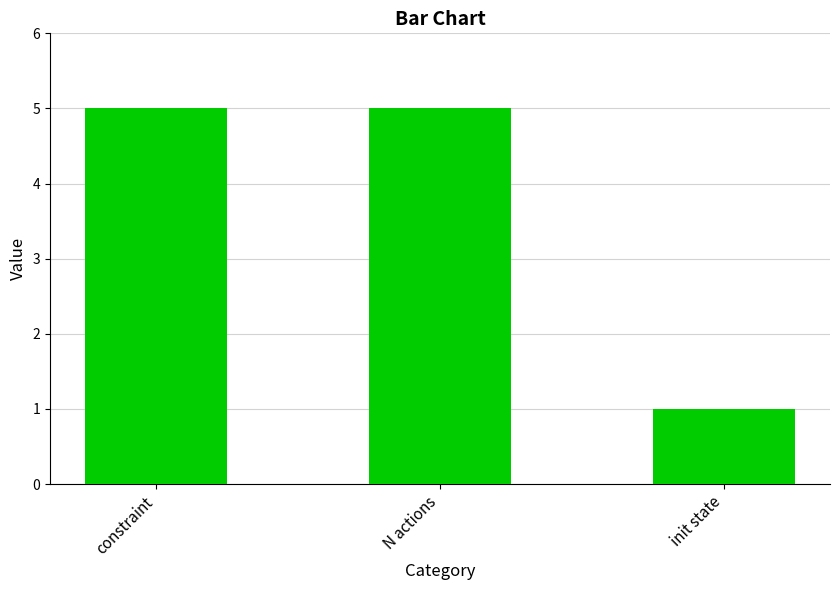

Which category has the lowest value across all series?

init state